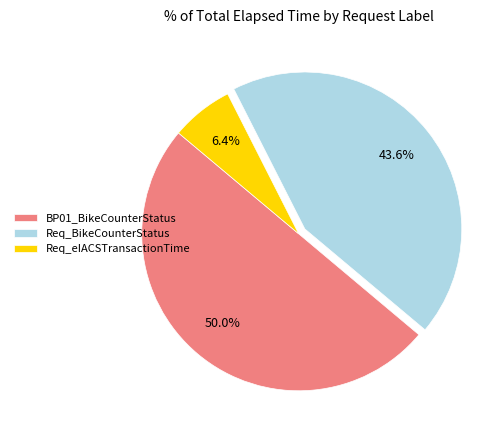

The BP01_BikeCounterStatus slice represents 50% of the pie. True or false?

True